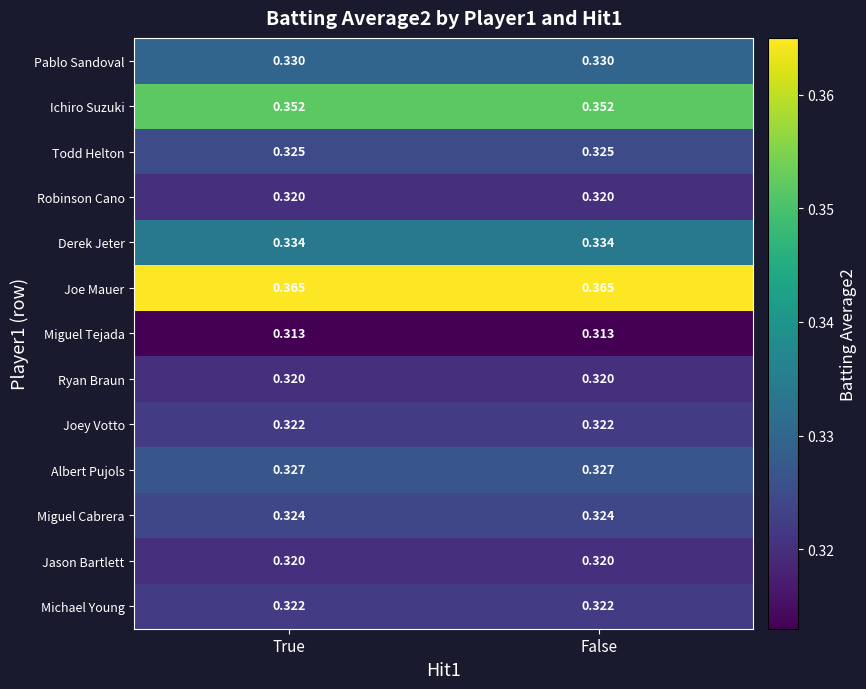

Which series has the largest total across all categories?

Joe Mauer